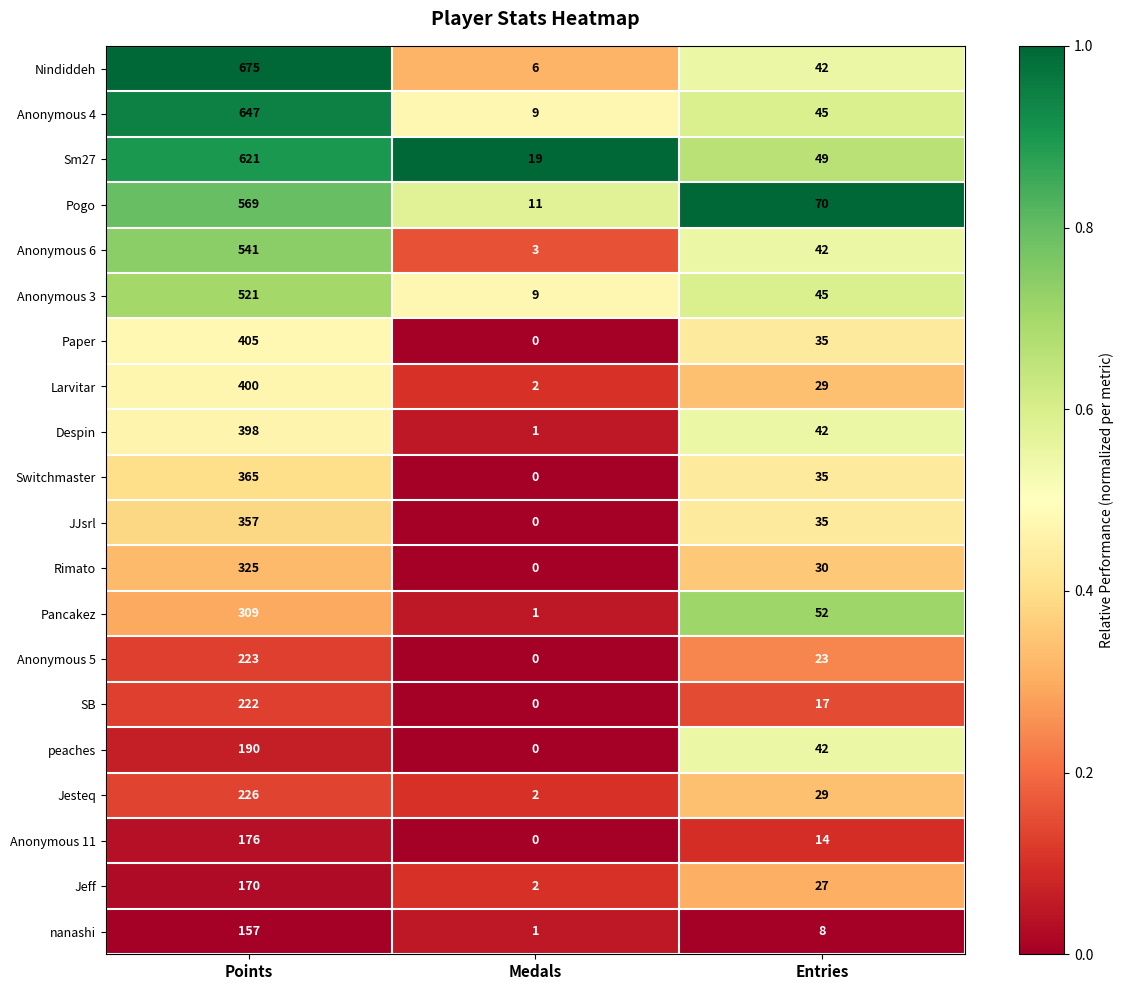

At which label is Anonymous 11 closest to 88?

Entries